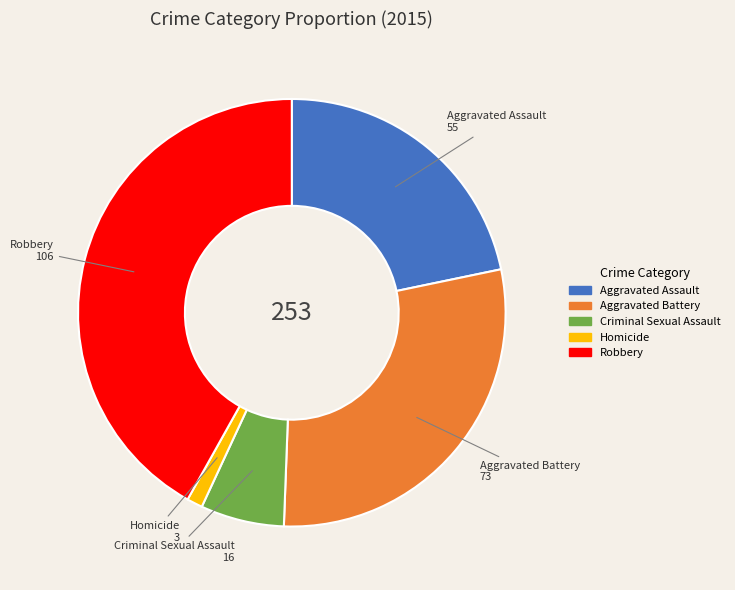

Which slice is the largest?

Robbery